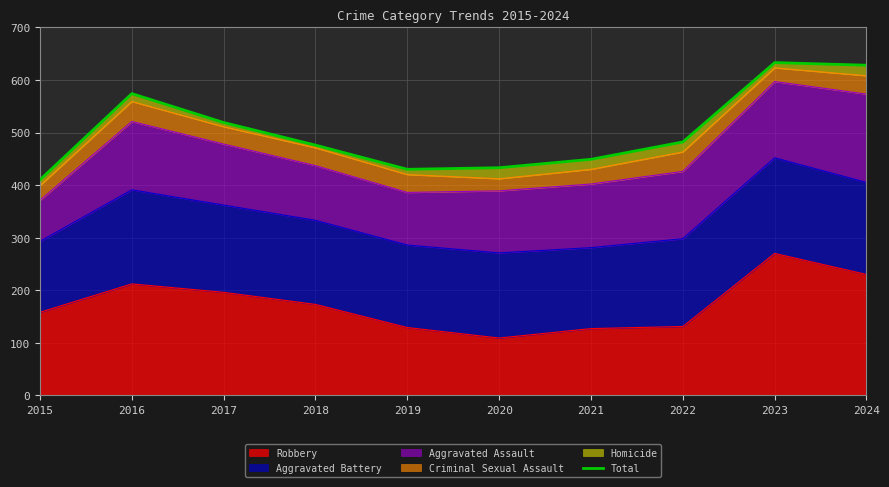

Count the number of values greater than 482.

4